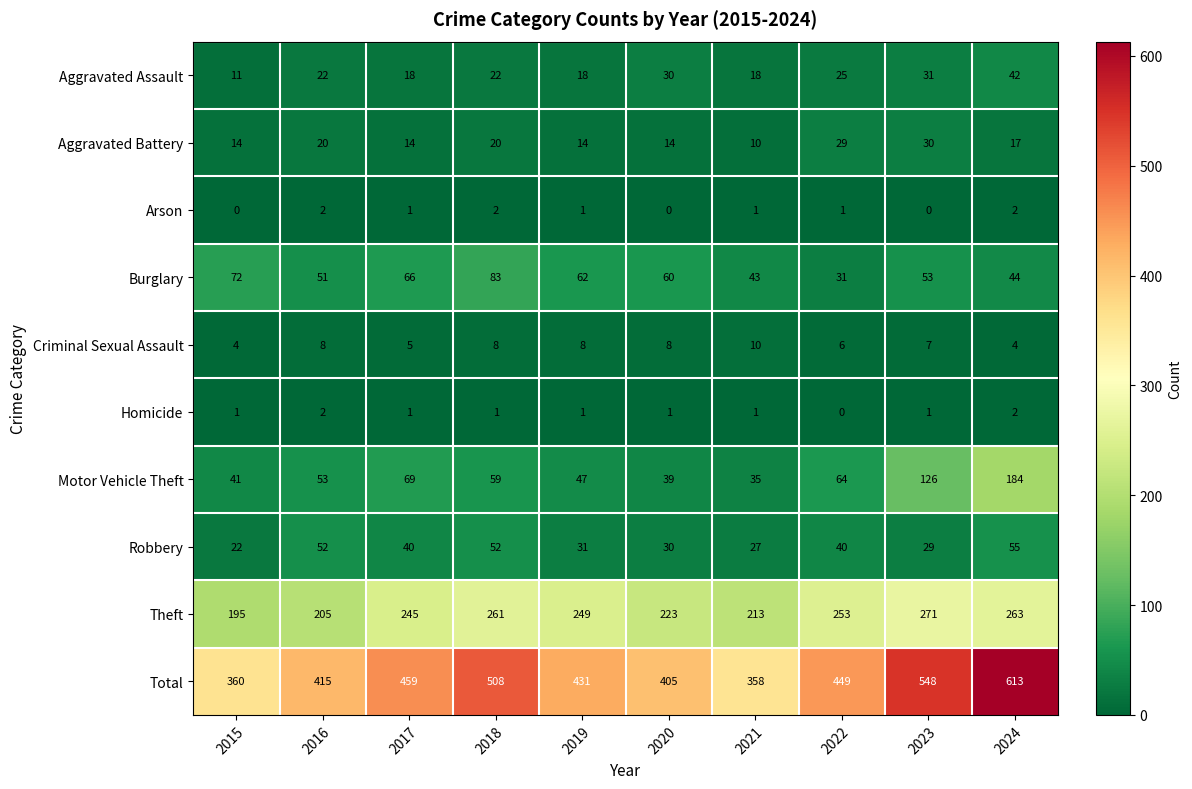

At how many categories does at least one series exceed 400?

8